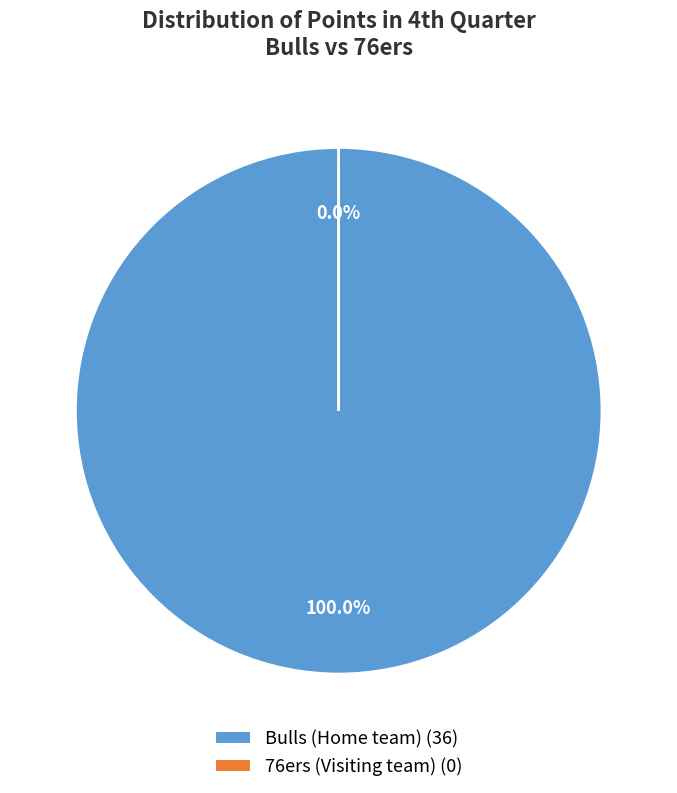

Which category has the biggest portion of the pie?

Bulls (Home team)